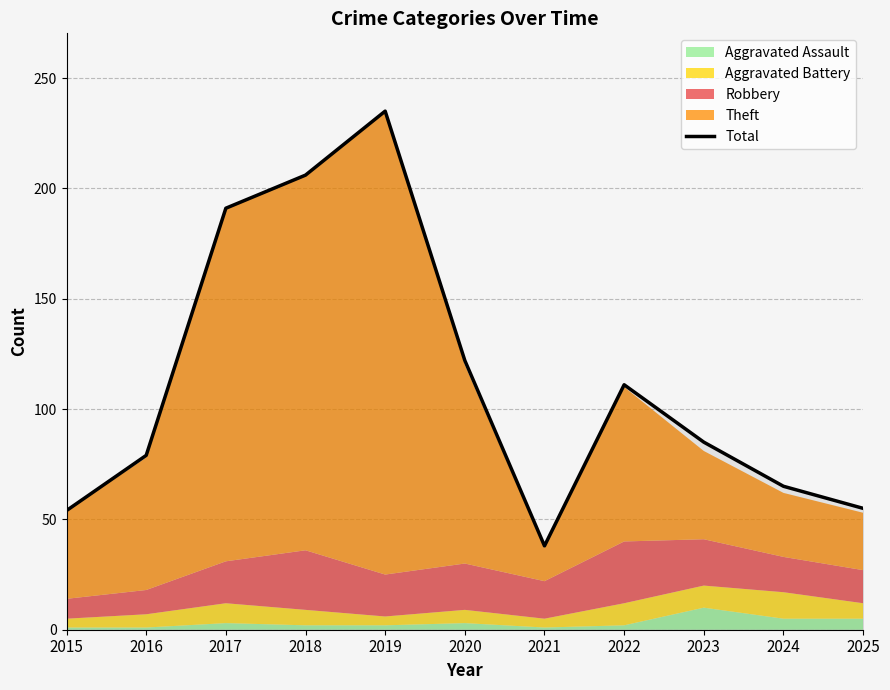

What is the ratio of the value at 2015 to the value at 2019?

0.2